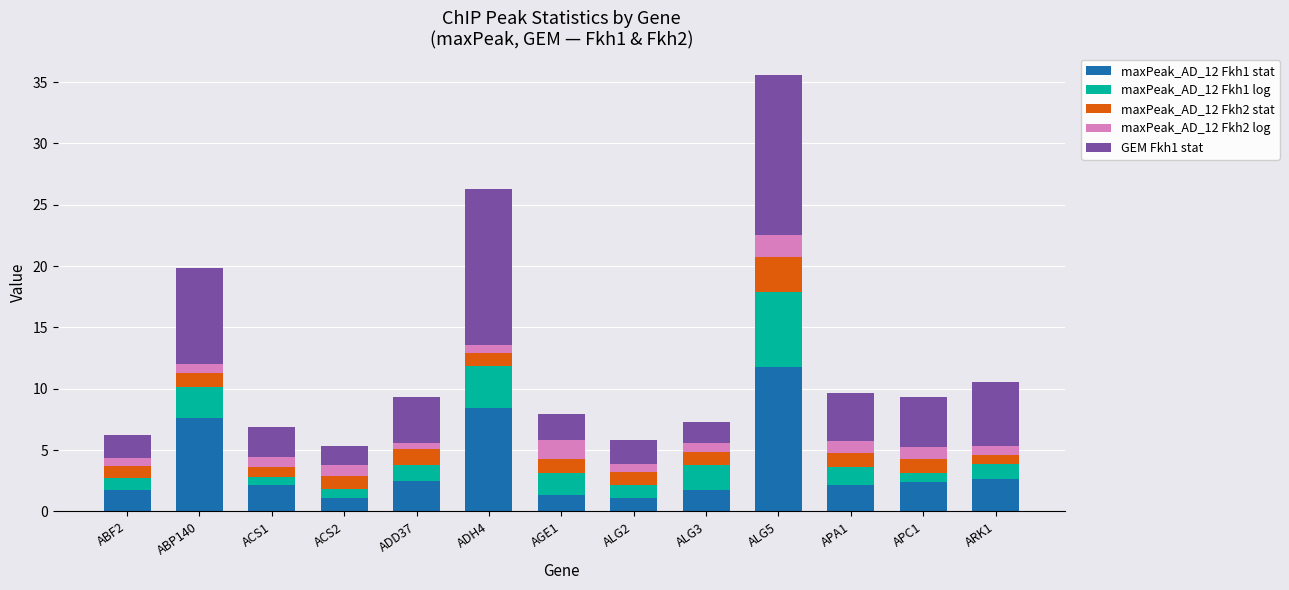

What is the average value of the maxPeak_AD_12 Fkh1 stat series?

3.6